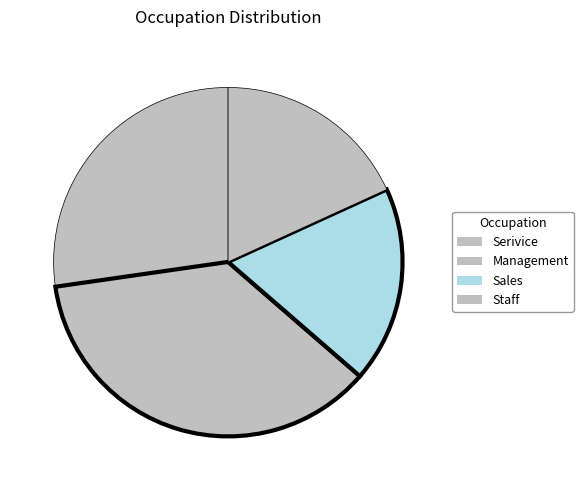

Does Staff represent more than half of the total?

No